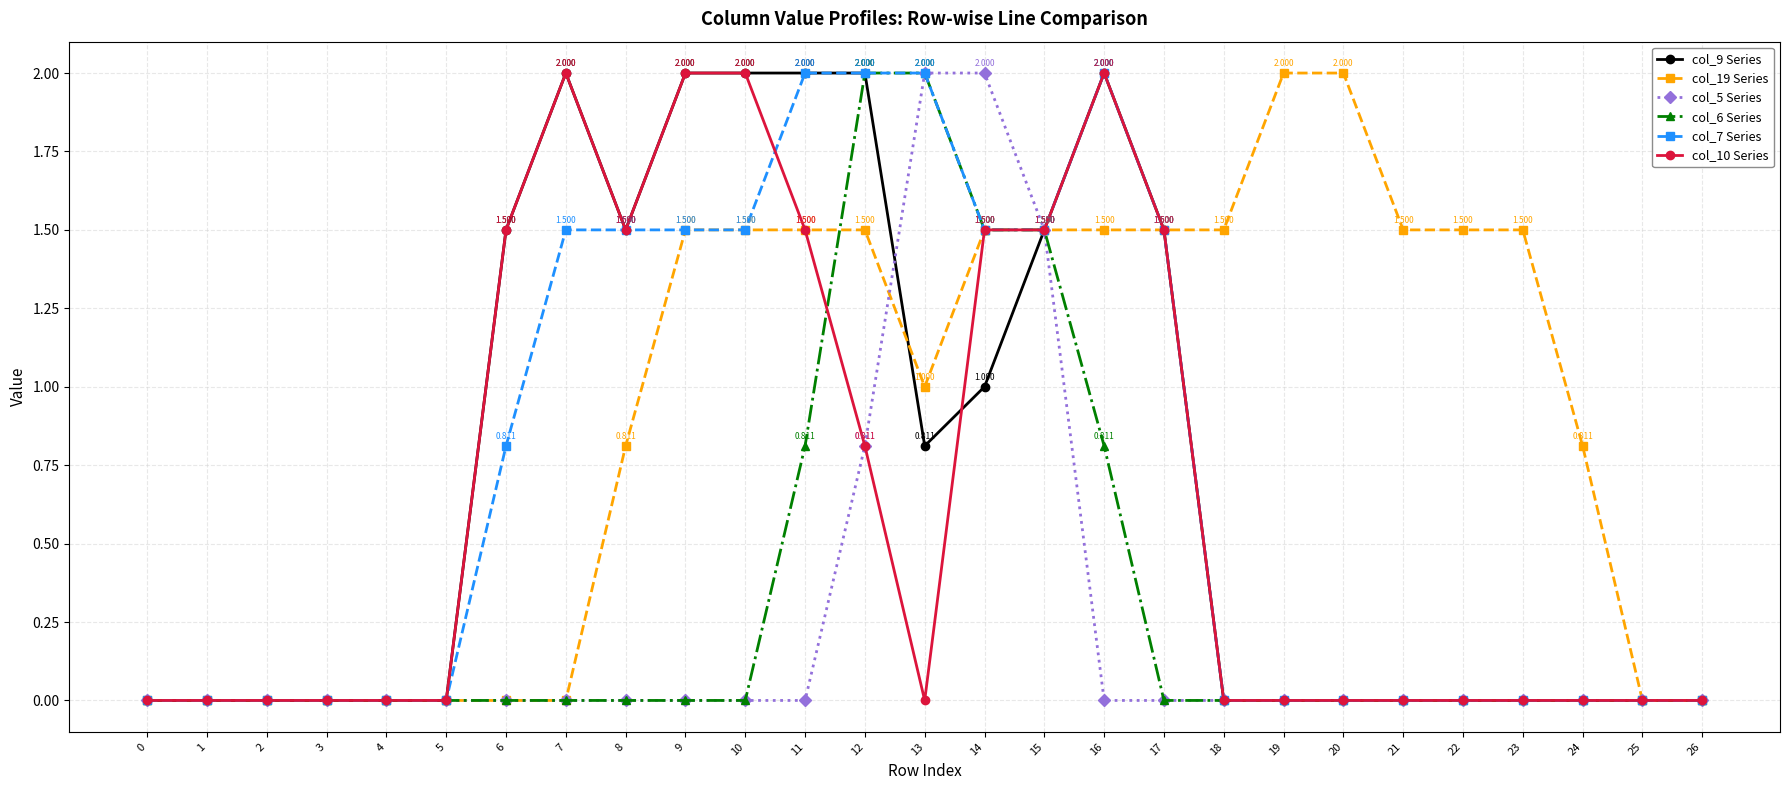

At how many categories does at least one series exceed 1?

18